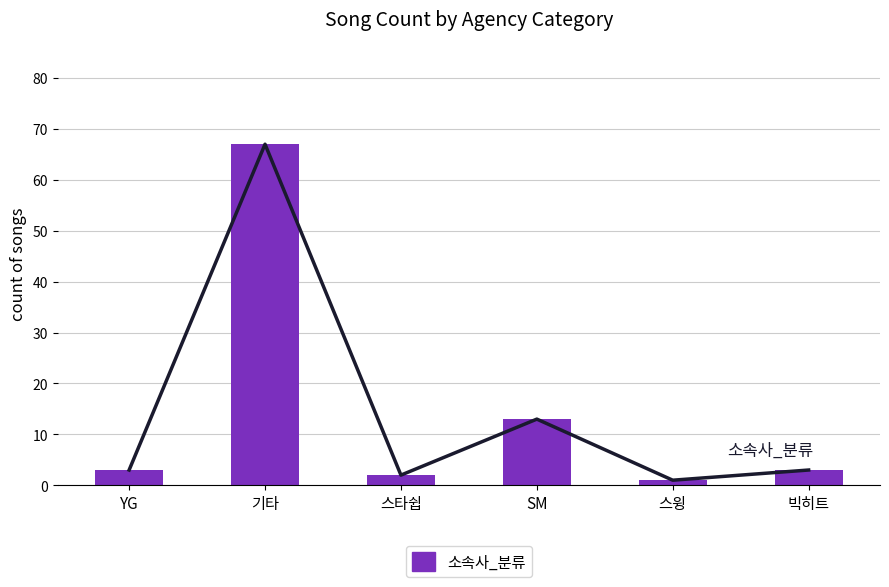

List the labels in order of value, largest first.

기타, SM, YG, 빅히트, 스타쉽, 스윙